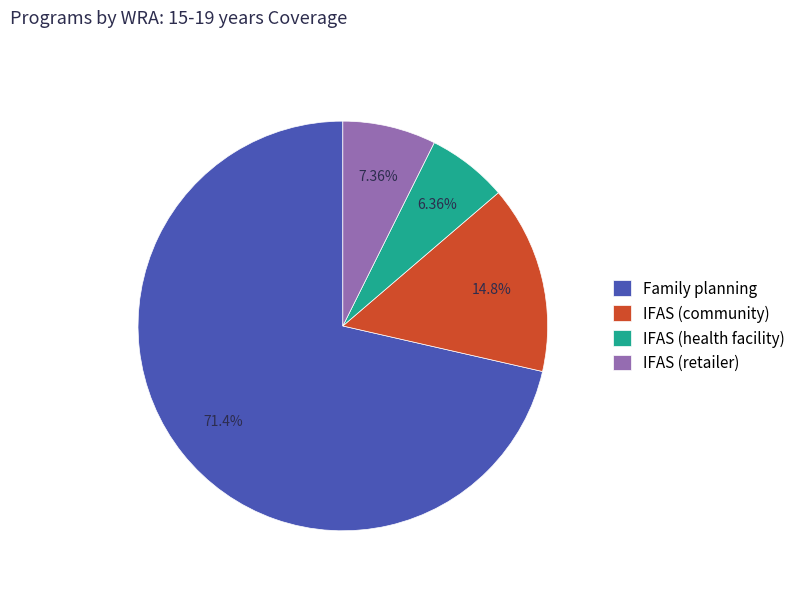

Approximately how many times larger is the value at Family planning compared to IFAS (health facility)?

11.2